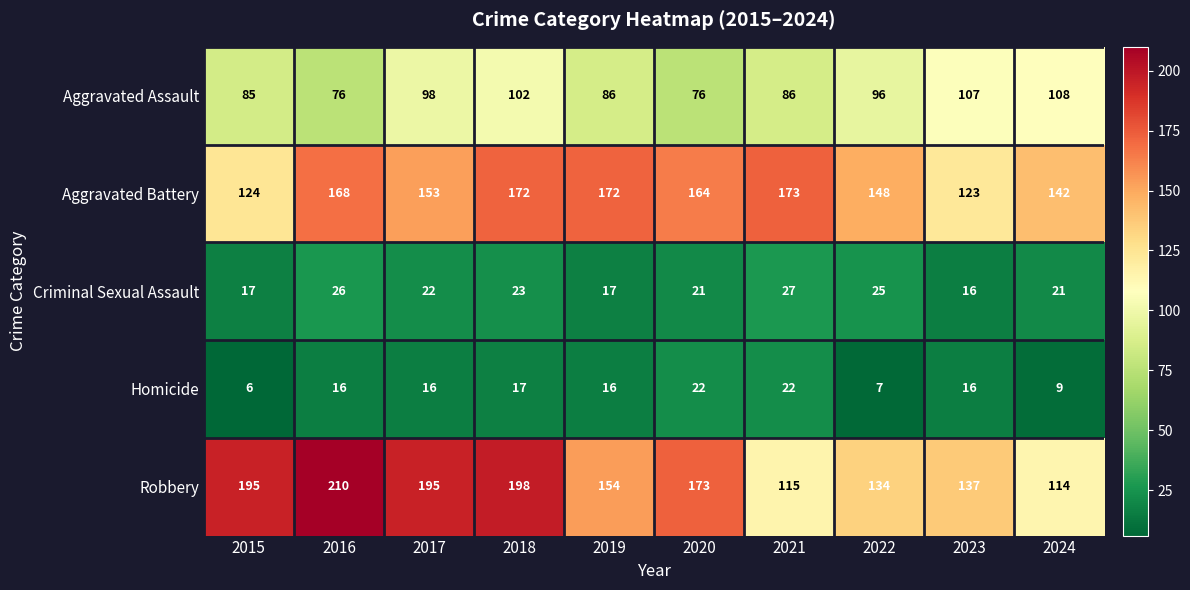

Which series has the largest total across all categories?

Robbery